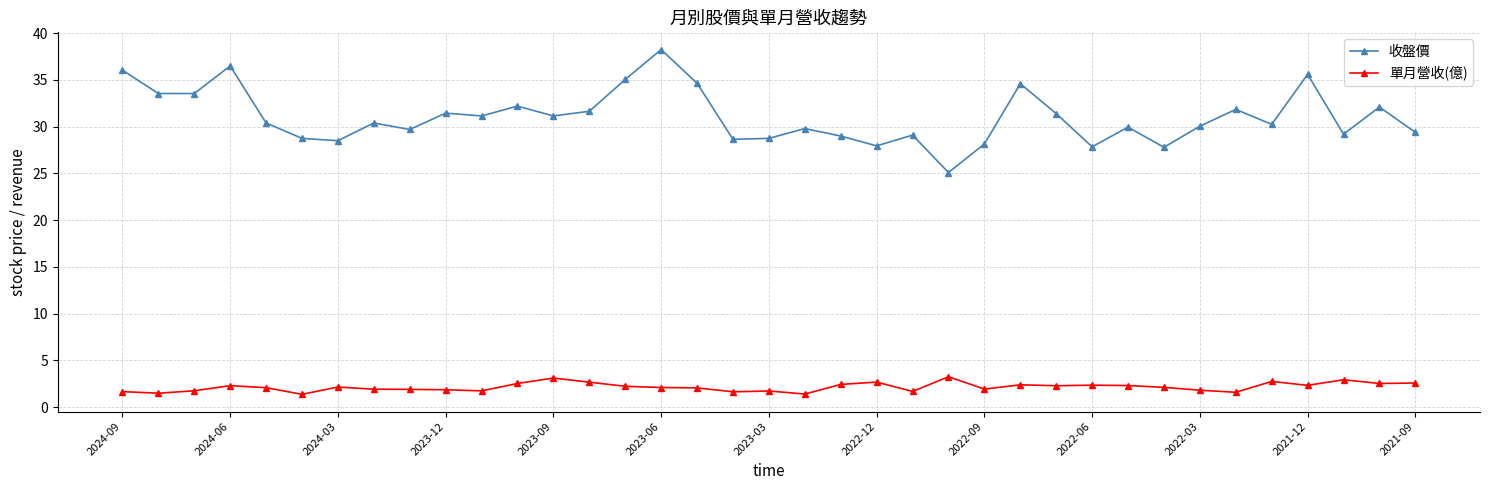

How many distinct data groups are displayed?

2